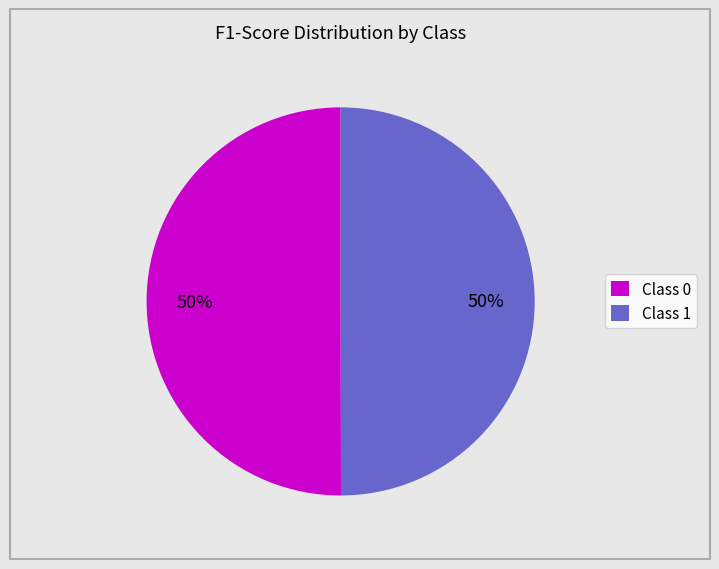

True or false: Class 1 accounts for 41% of the total.

False